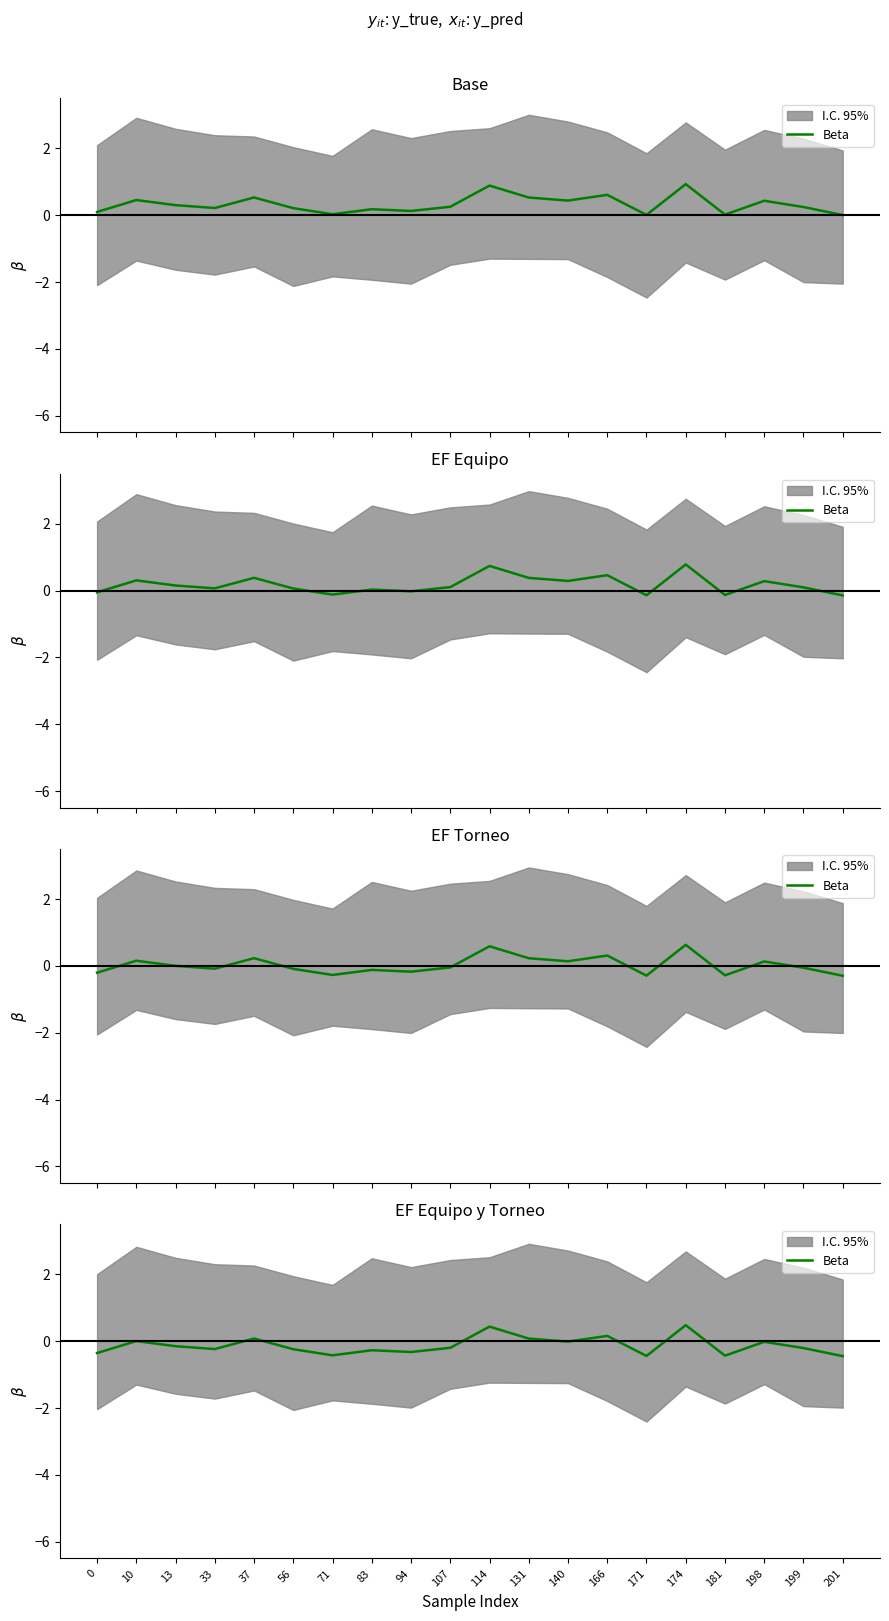

True or false: the data shows -0.6 at 0.

False